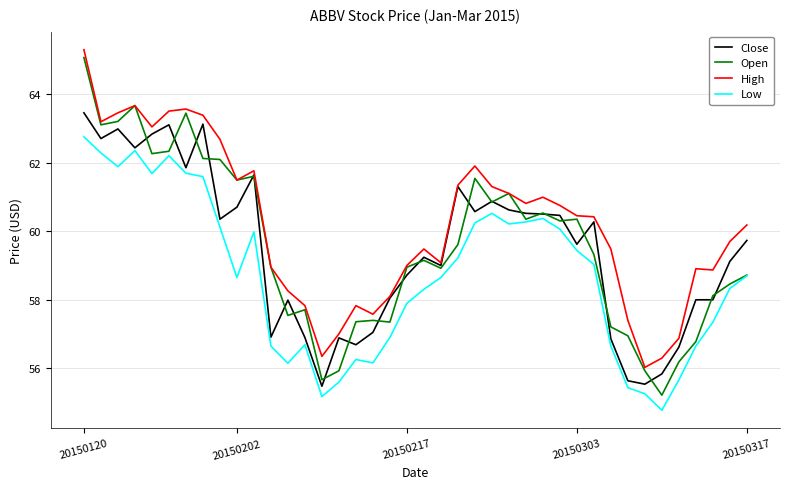

Which series has the largest range (max minus min)?

Open